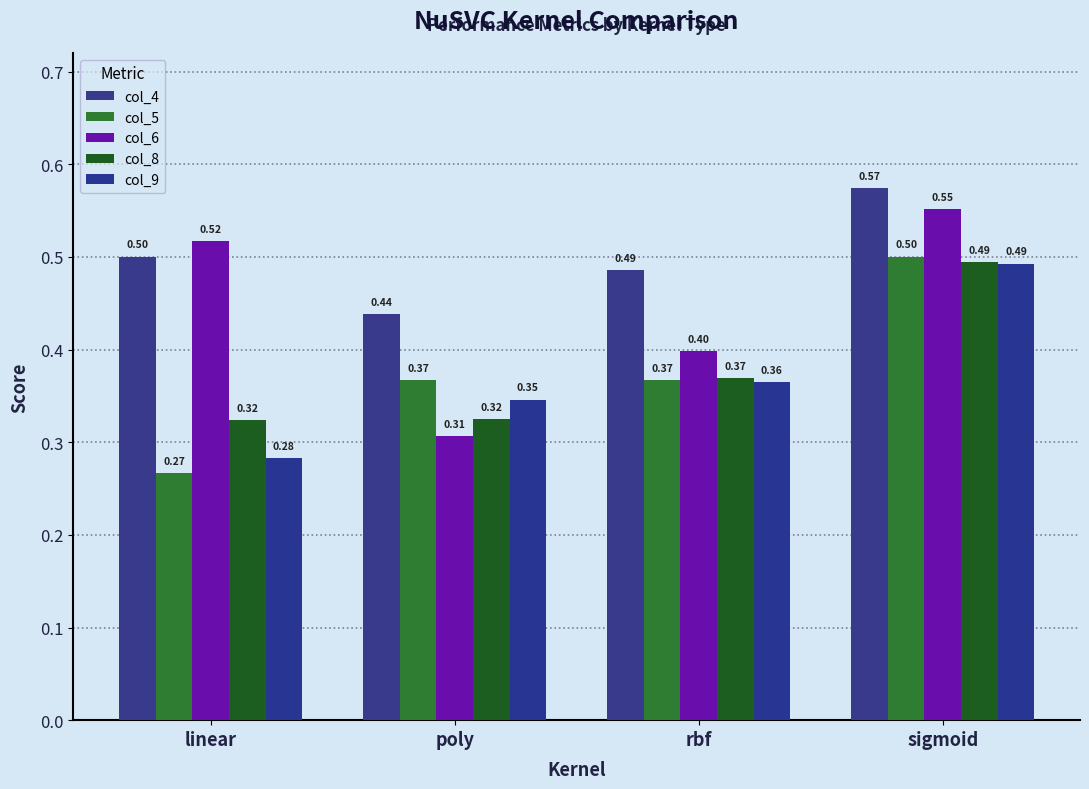

How many col_6 values are between 0 and 1?

4